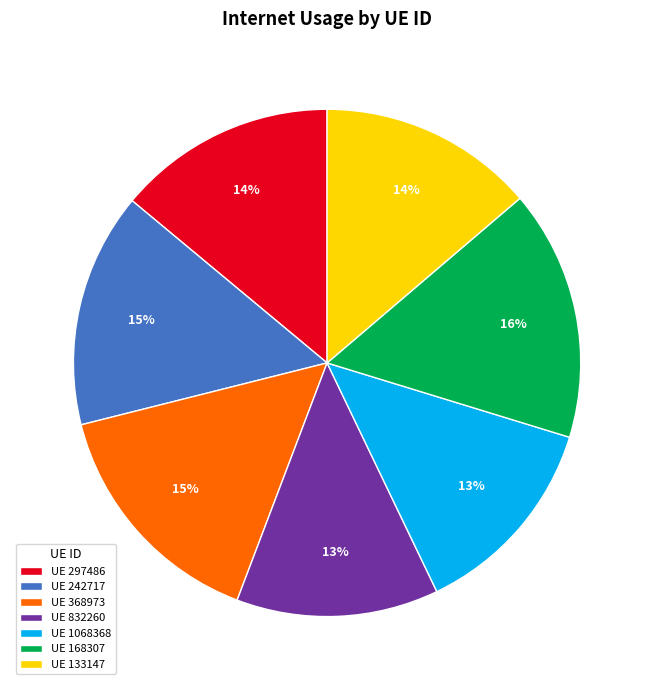

What percentage is the UE 168307 slice, to the nearest percent?

16%